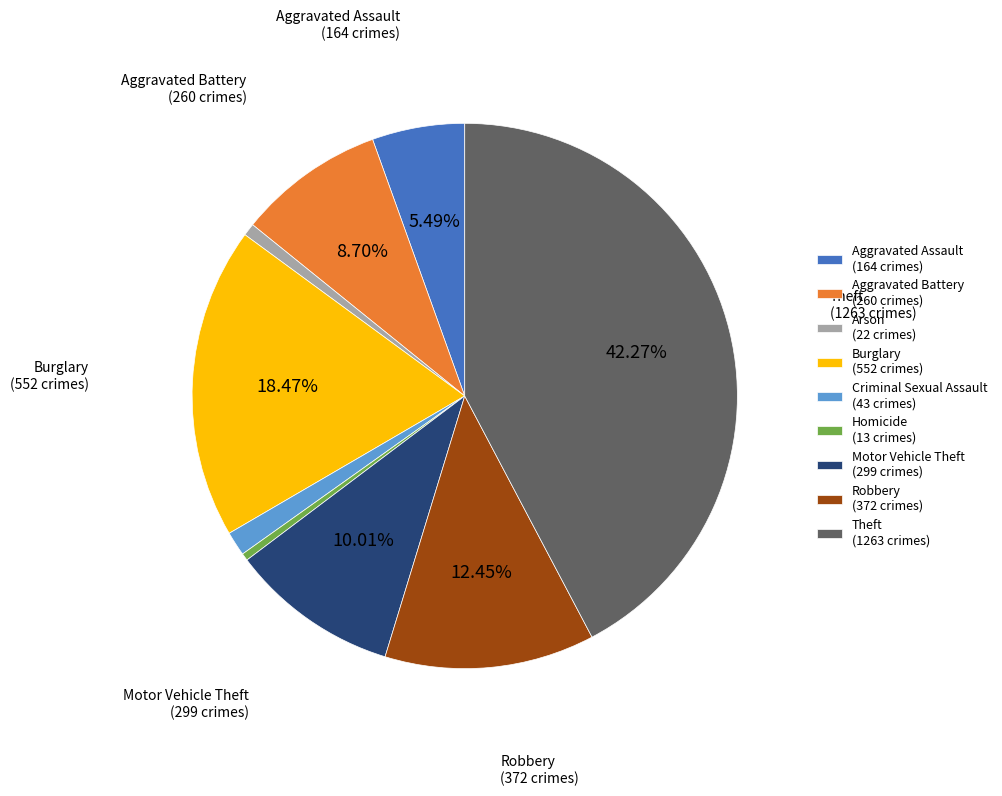

Count the number of slices in the pie.

9